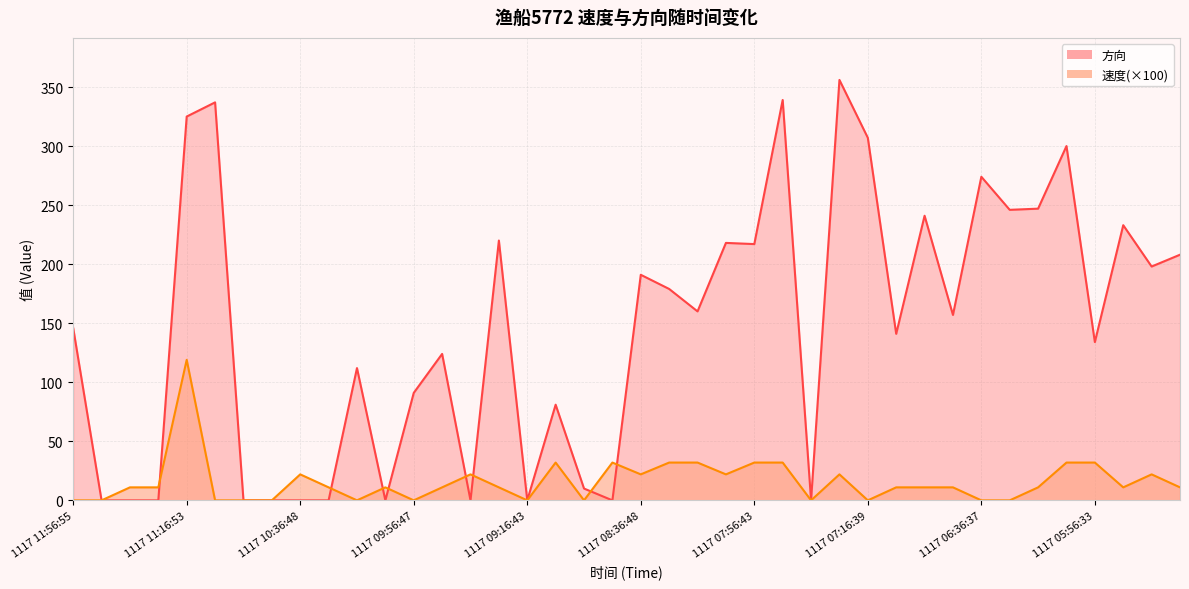

At which label does 方向 reach its minimum?

1117 11:46:55